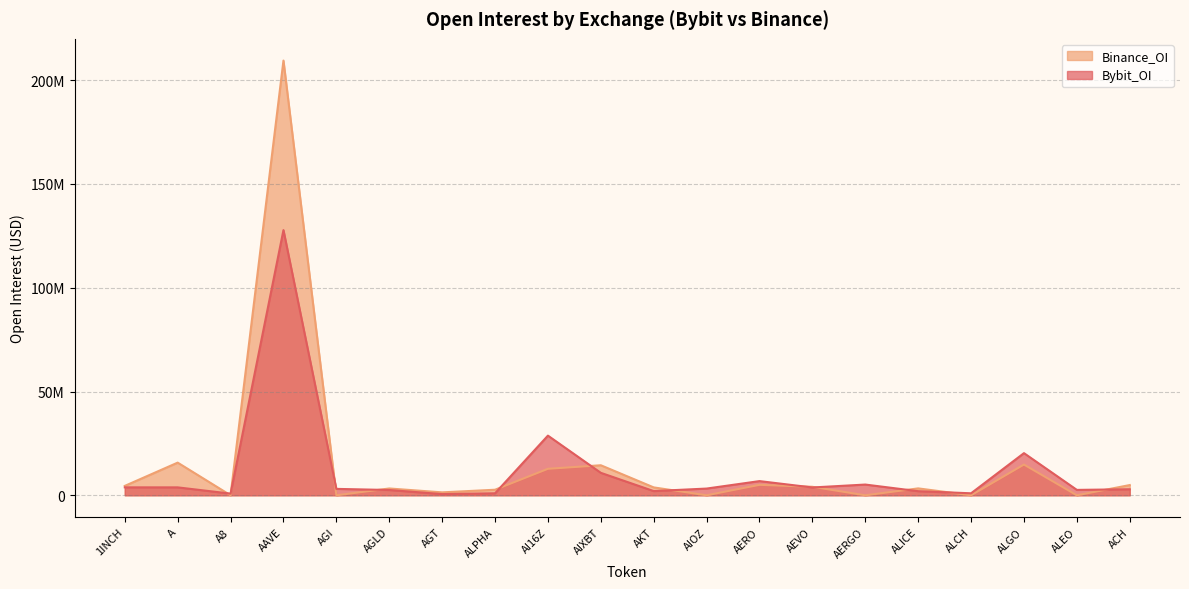

Rank the series at ALICE from lowest to highest value.

Bybit_OI, Binance_OI